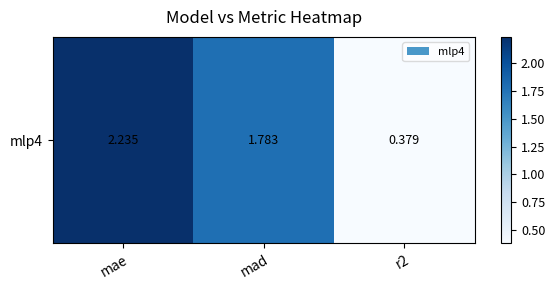

Count the values in the range 0 to 2.

2